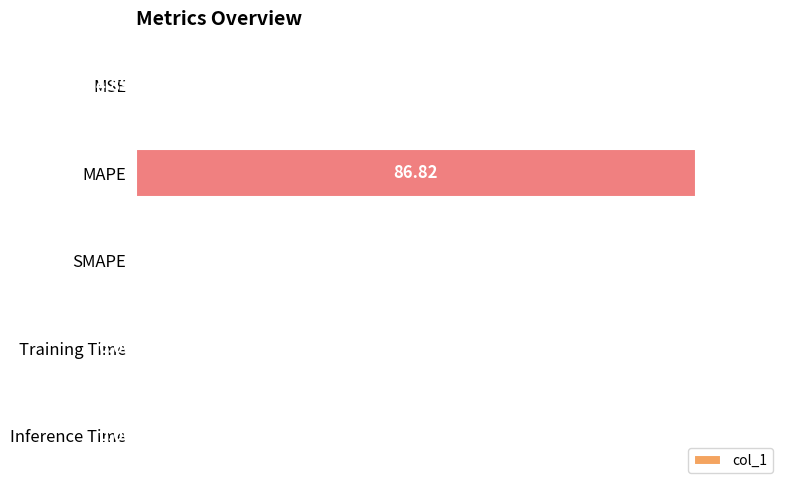

What is the sum of all values?

100.0